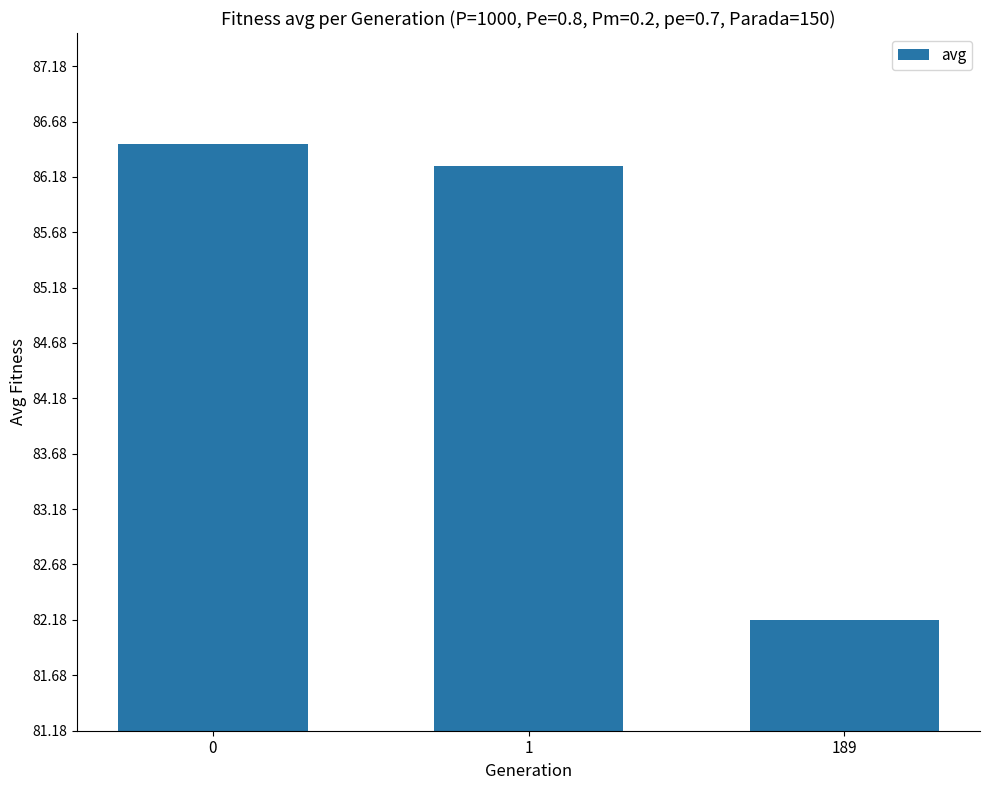

What is the smallest value displayed?

82.2